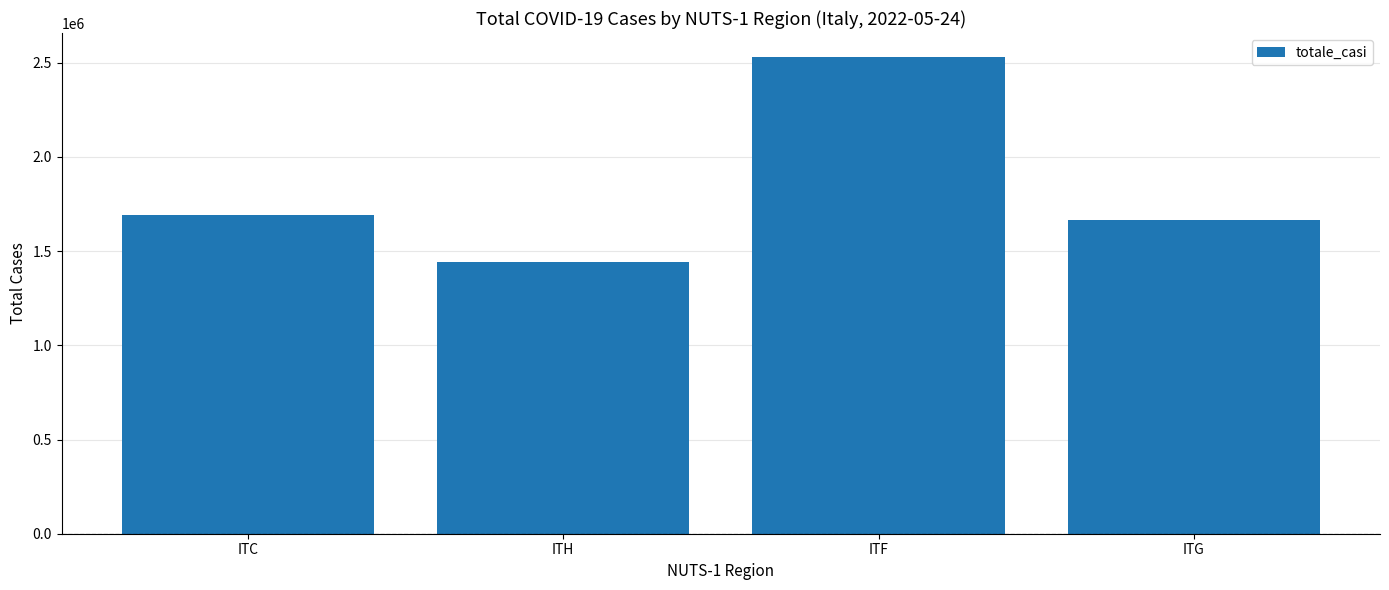

What is the value of the 1st bar from the left?

1692856